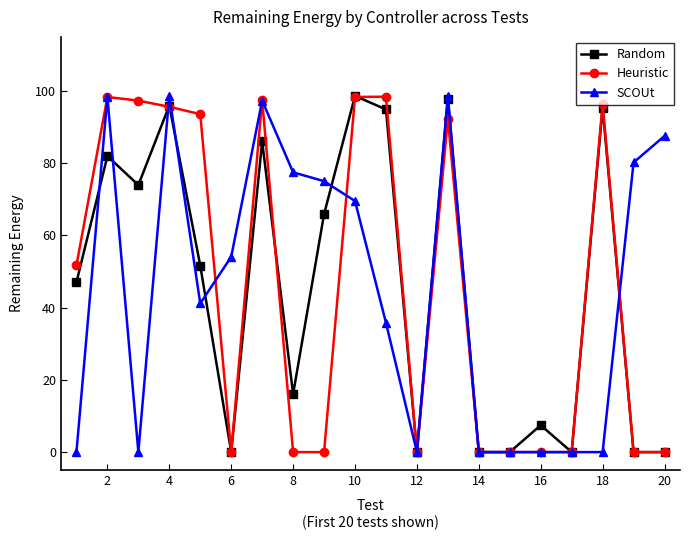

At how many categories does at least one series exceed 9?

15